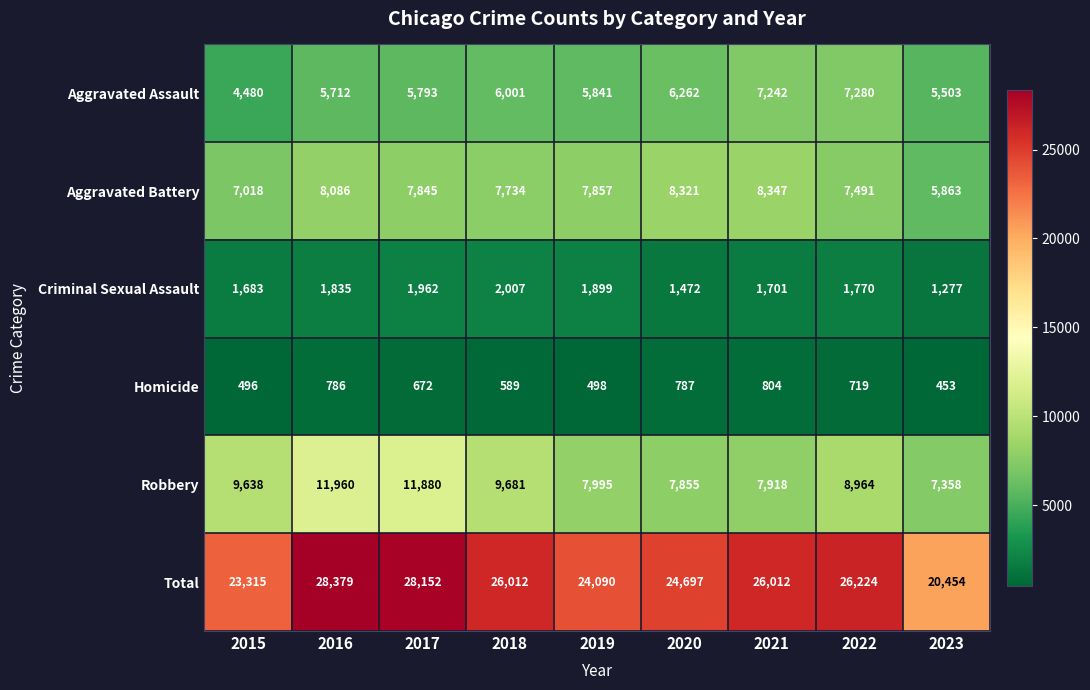

The Aggravated Battery series shows 5863 at 2023. True or false?

True